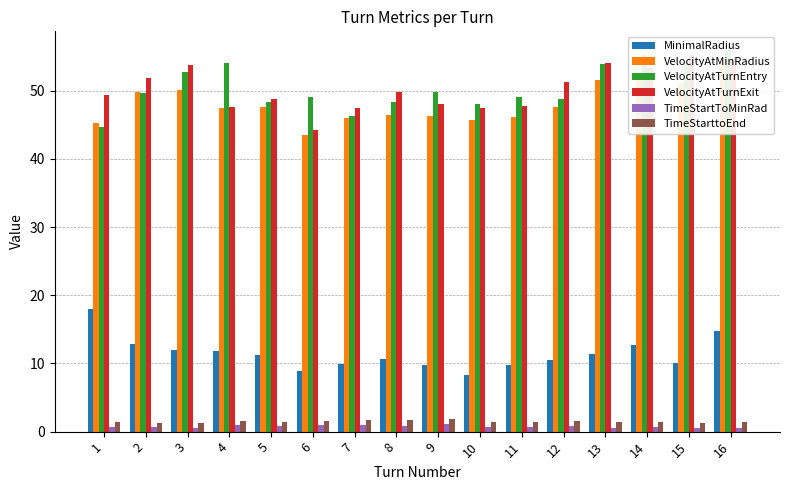

How many bars are there in total?

96